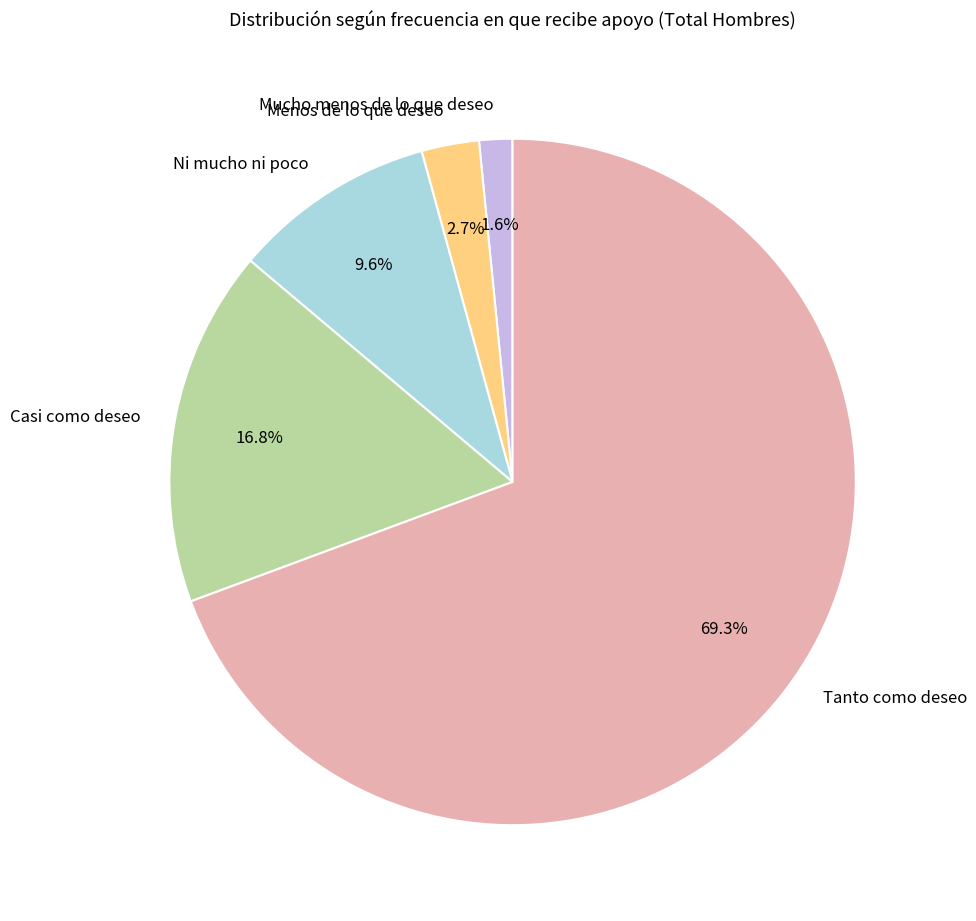

The Casi como deseo slice represents 32% of the pie. True or false?

False